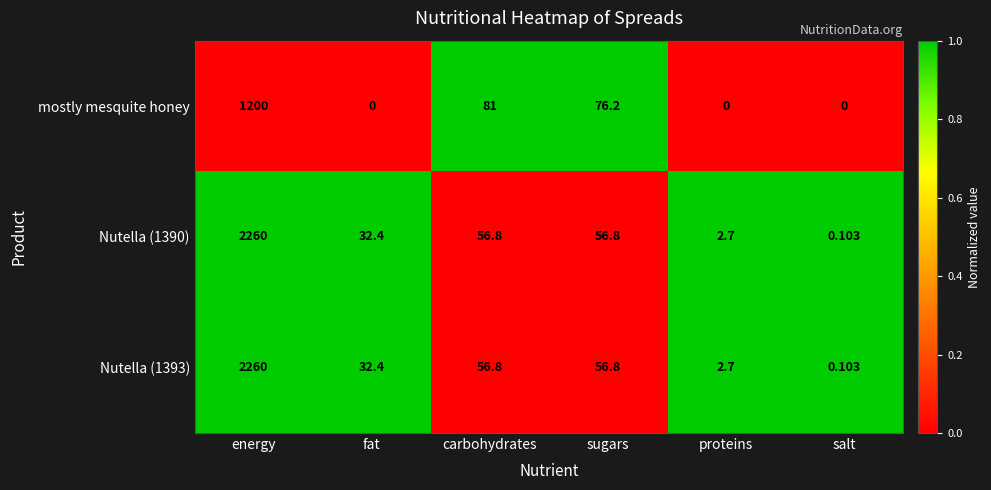

At which category is the sum across all series the highest?

energy